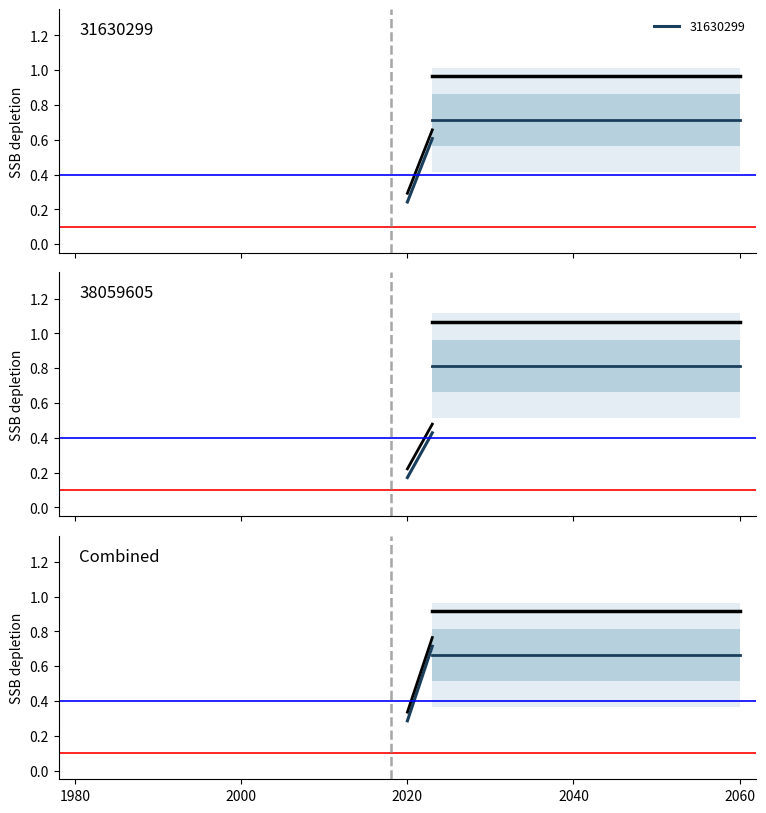

The chart shows a value of 1.1 at 2000. True or false?

False